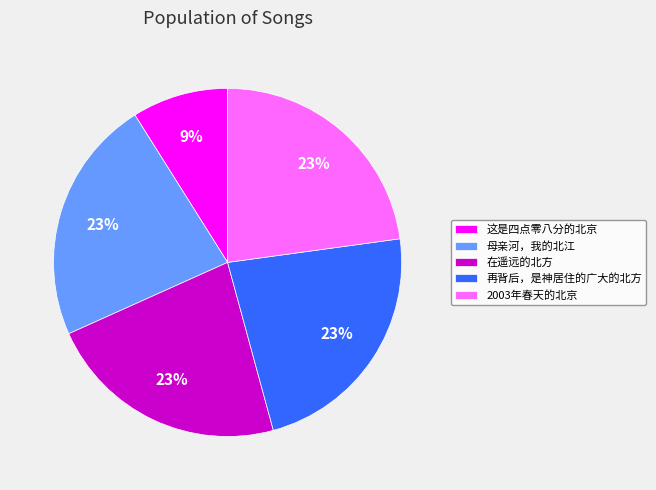

To the nearest percent, what is the average slice percentage?

20%